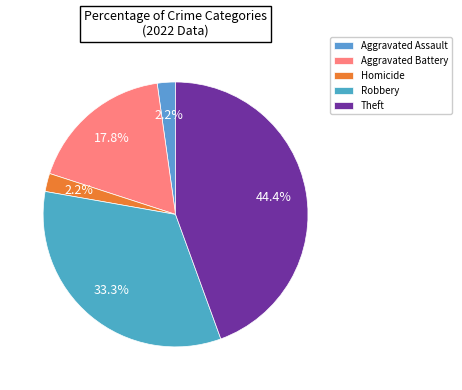

How many slices are in this pie chart?

5